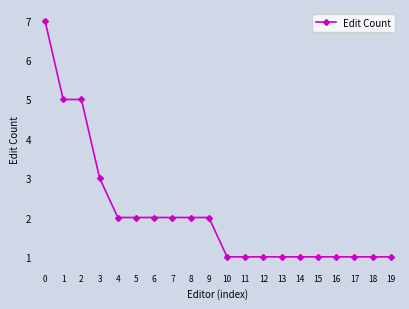

The value at 13 is 2. True or false?

False